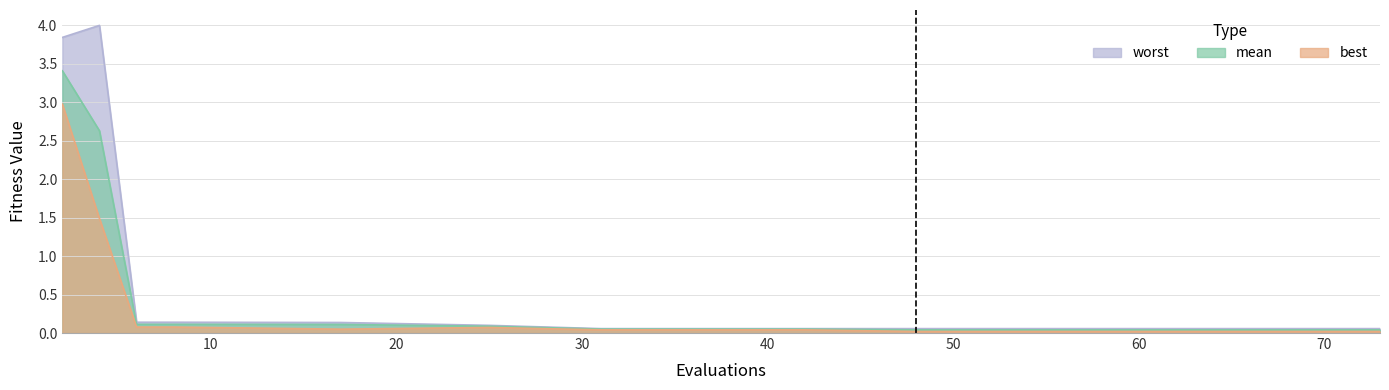

What is the difference between the maximum and second lowest values in the worst series?

3.9